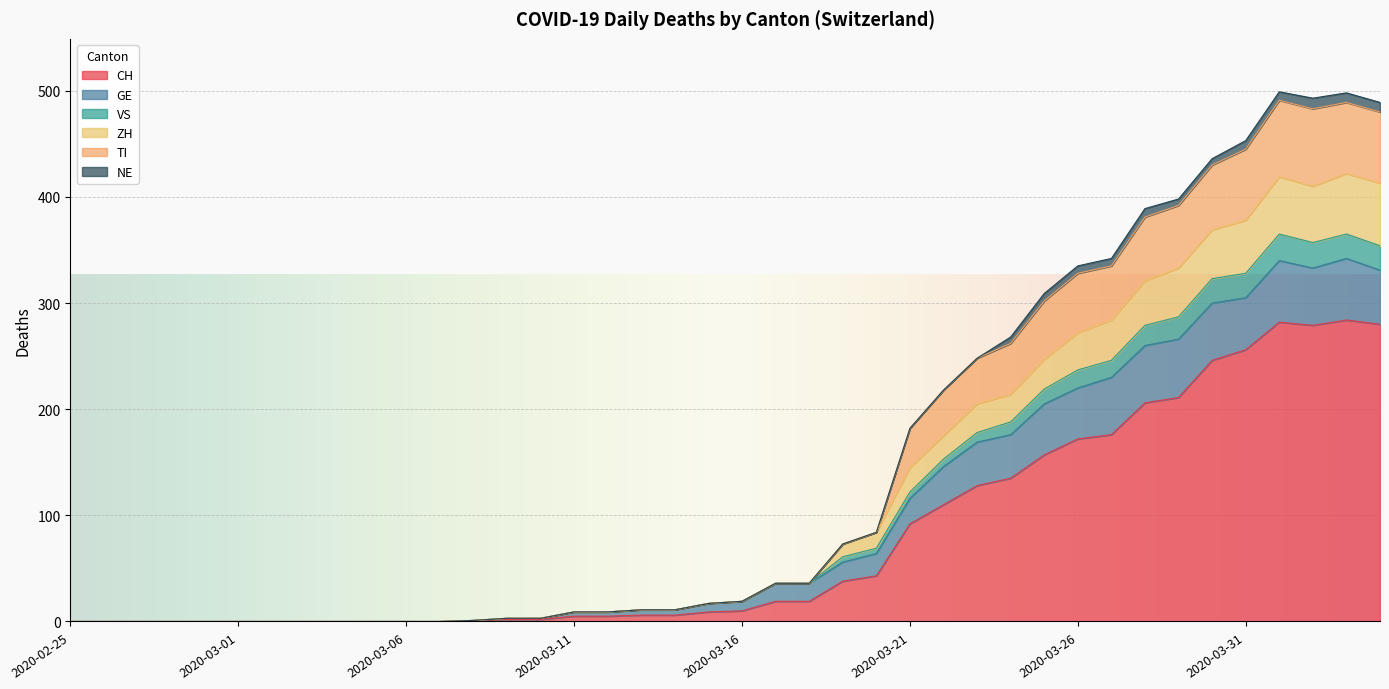

At which category does the chart reach its peak across all series?

2020-04-01